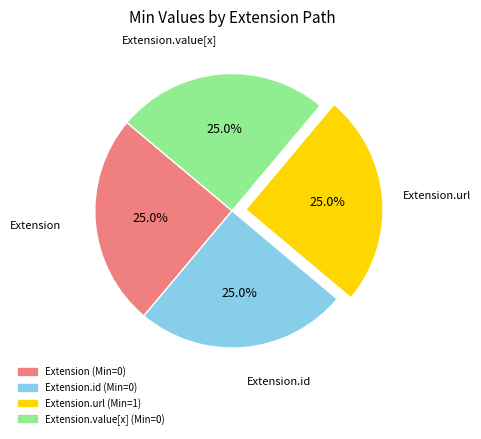

How many segments does this pie chart have?

4